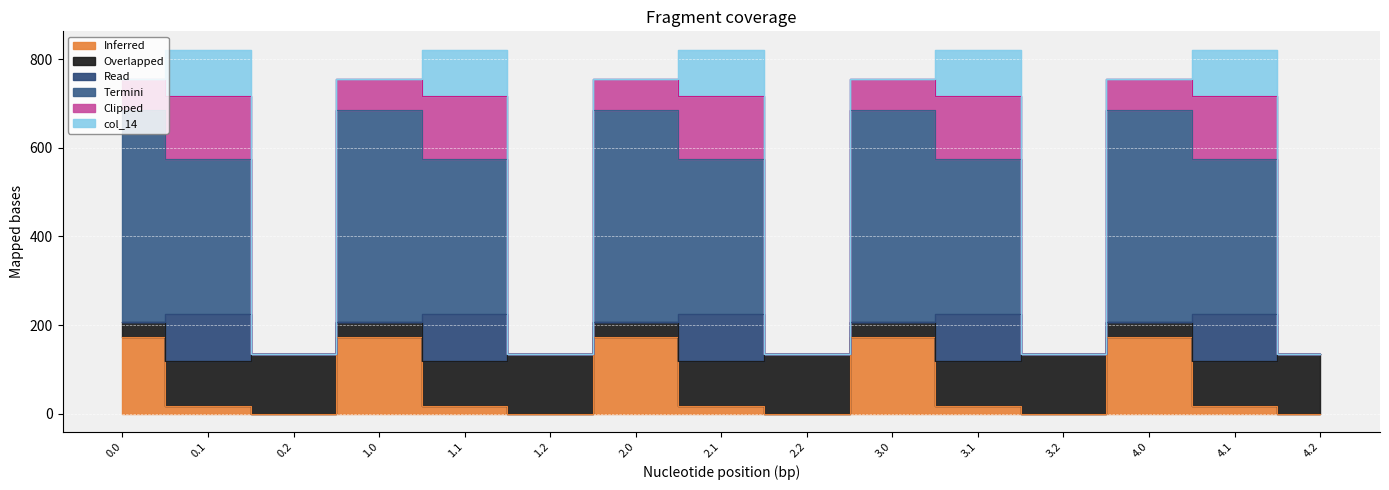

What is the total value across all series at 2.0?

755.6